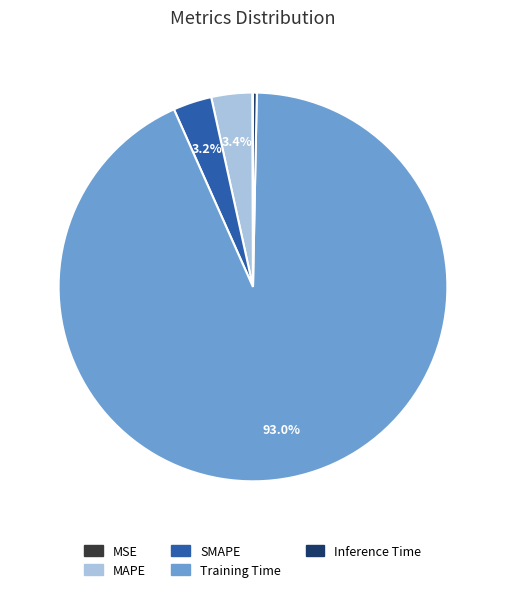

Which has a higher value, Training Time or MAPE?

Training Time